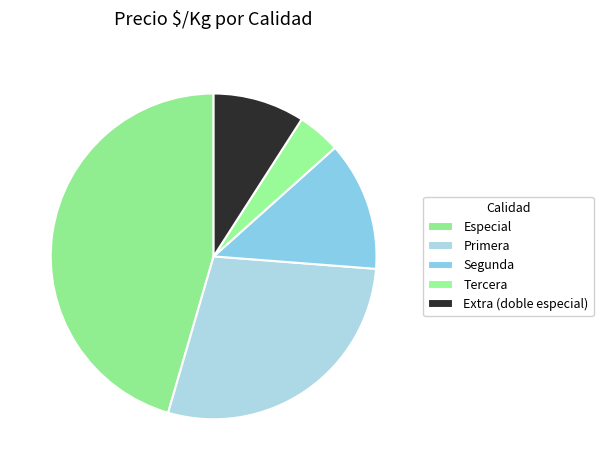

Count the number of slices in the pie.

5